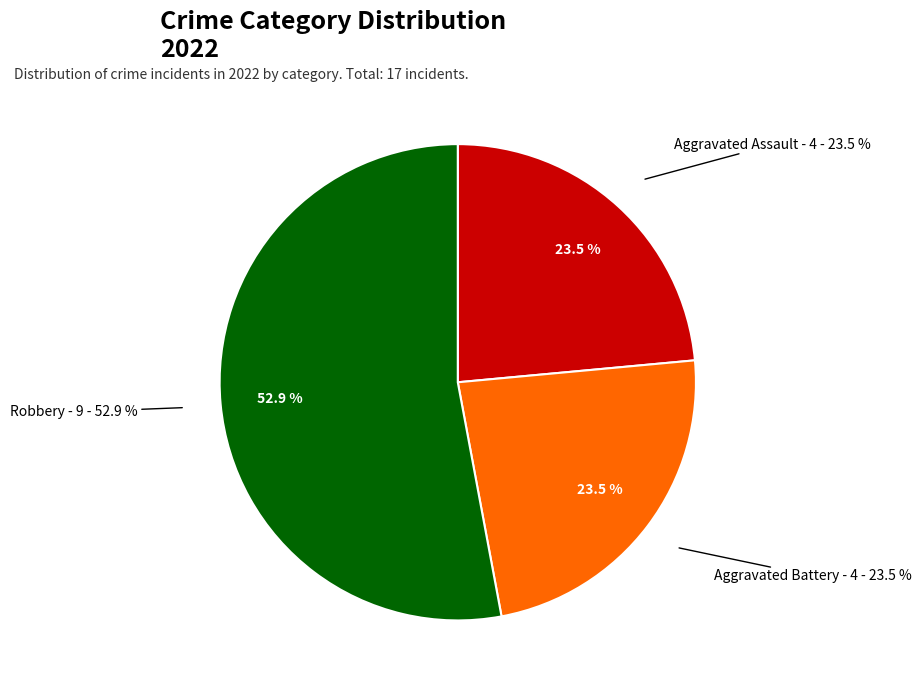

What percentage is NOT represented by Aggravated Assault?

76.5%